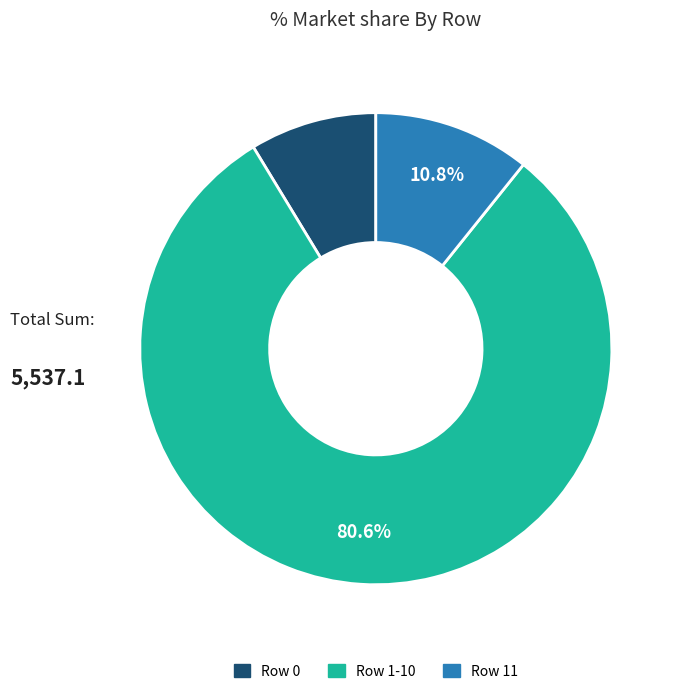

Is there any slice that represents more than half of the pie?

Yes